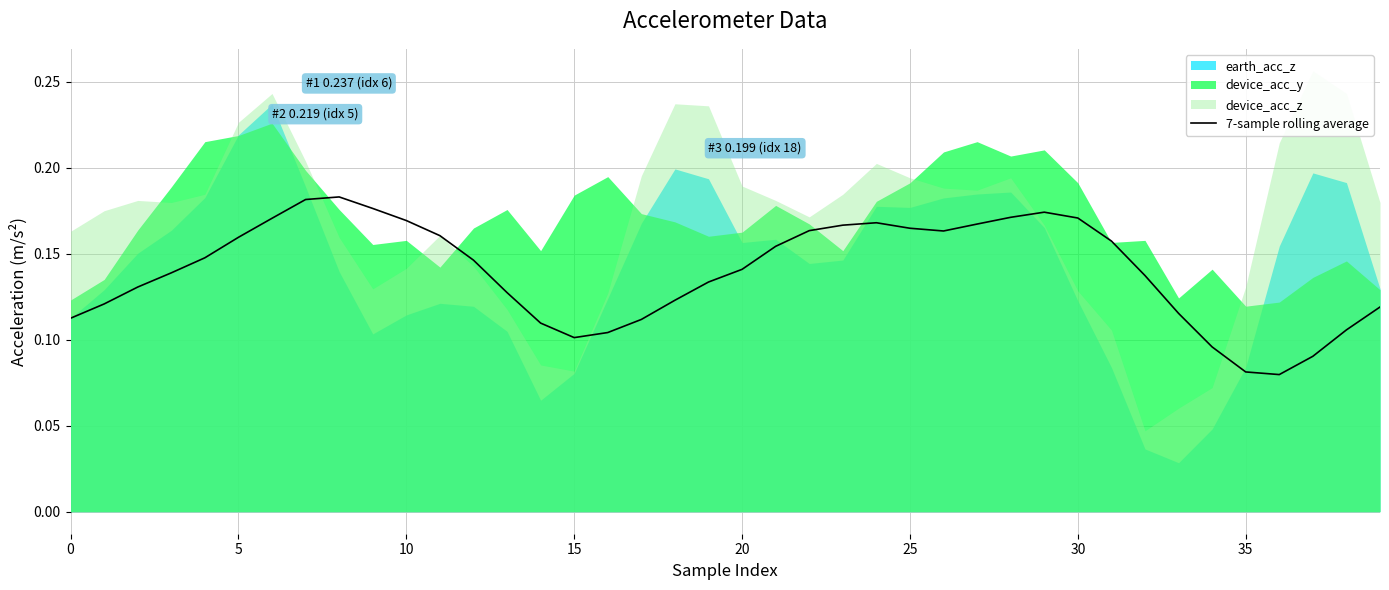

True or false: the data has more than 0 interior local peaks.

True